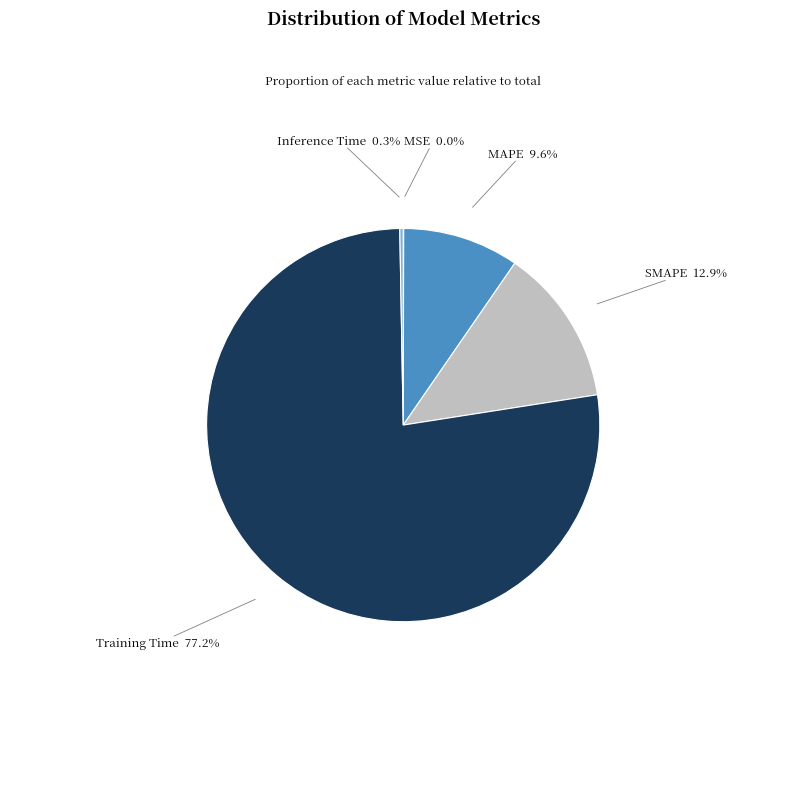

Is there any slice that represents more than half of the pie?

Yes